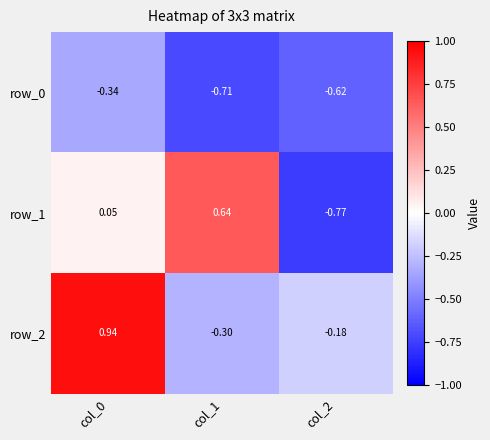

Where is row_2 nearest to the value 0?

col_2